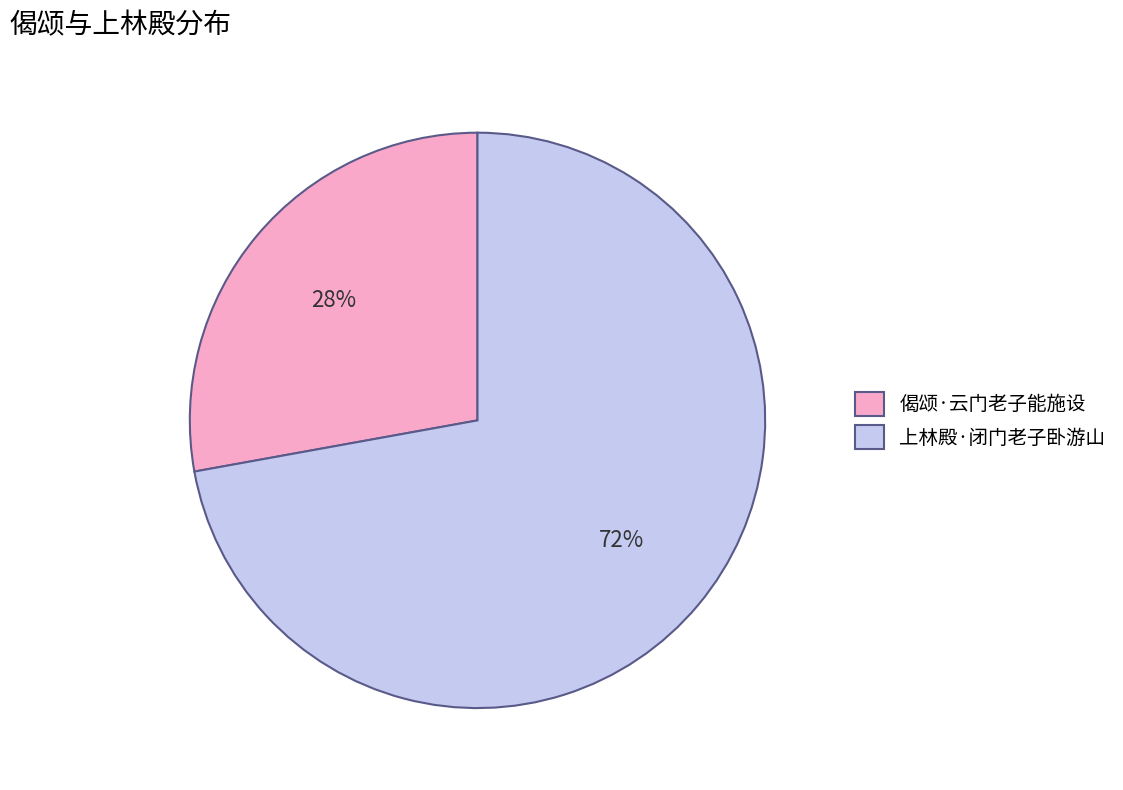

The 偈颂·云门老子能施设 slice represents 28% of the pie. True or false?

True